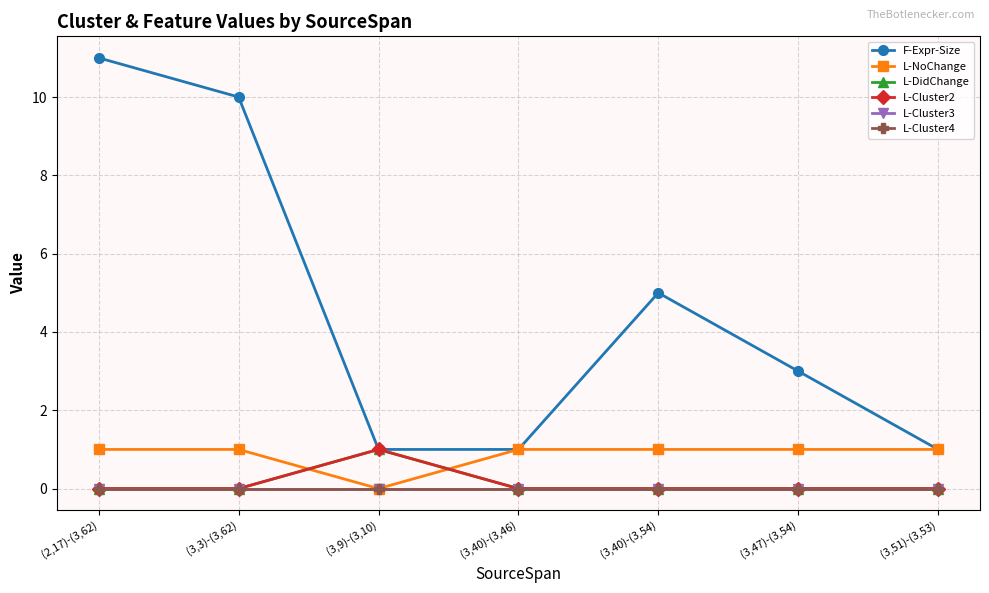

What is the label of the 7th point from the right?

(2,17)-(3,62)